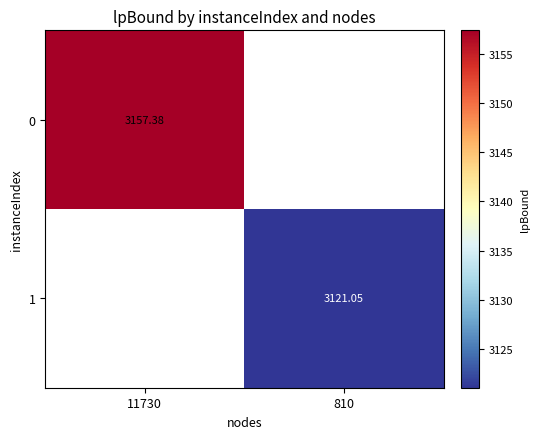

Count the number of categories in the chart.

2